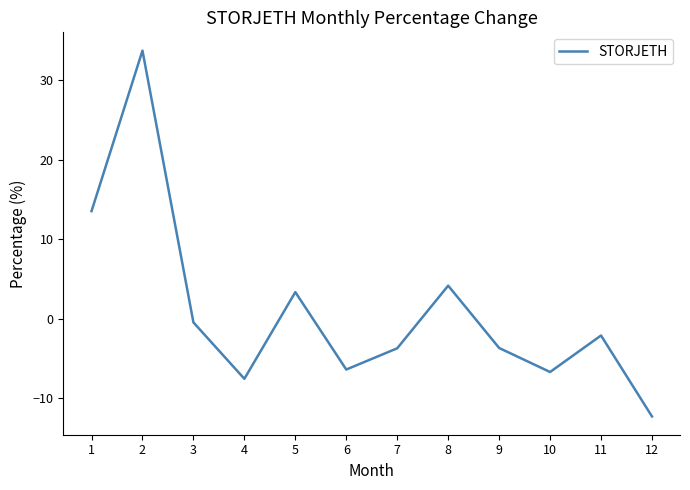

The value at 9 is -3.7. True or false?

True